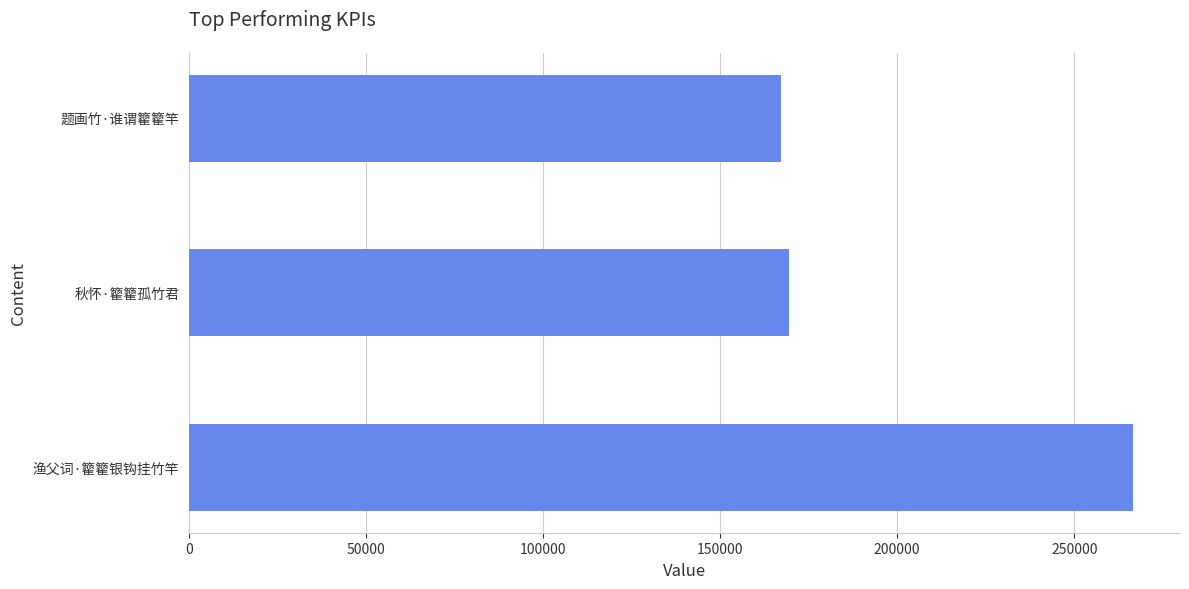

Which category has the highest value across all series?

渔父词·籊籊银钩挂竹竿